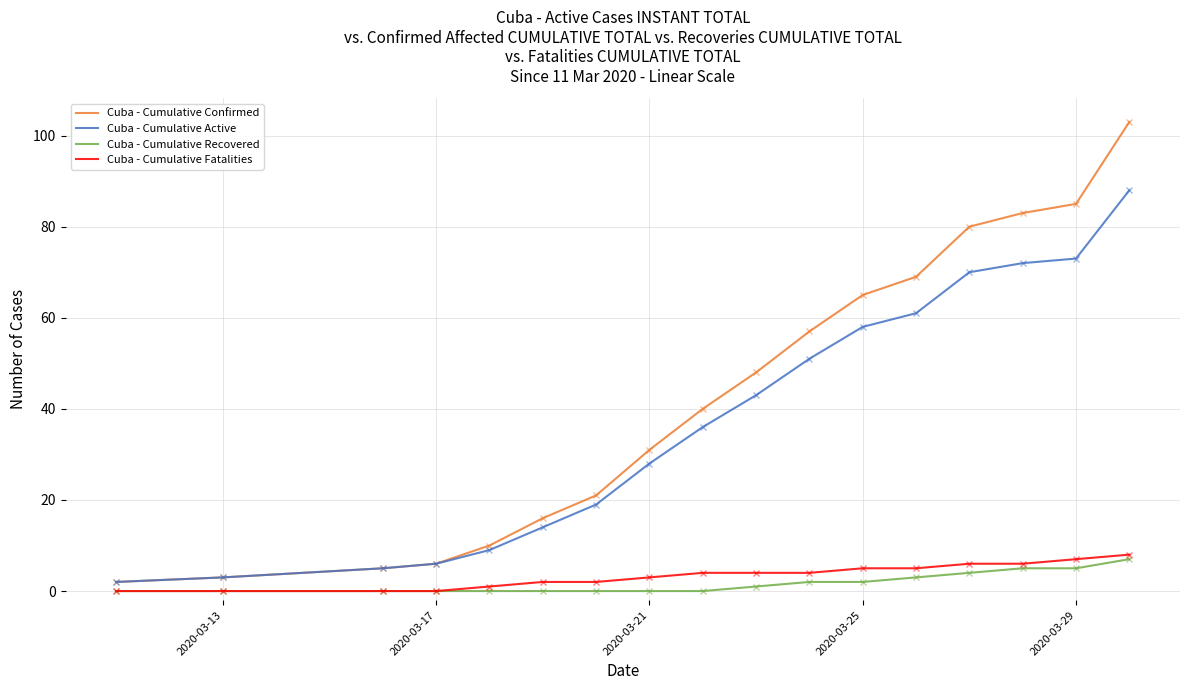

Reading left to right, what are all the values shown in this chart?

Cuba - Cumulative Confirmed: 2	3	5	6	10	16	21	31	40	48	57	65	69	80	83	85	103
Cuba - Cumulative Active: 2	3	5	6	9	14	19	28	36	43	51	58	61	70	72	73	88
Cuba - Cumulative Recovered: 0	0	0	0	0	0	0	0	0	1	2	2	3	4	5	5	7
Cuba - Cumulative Fatalities: 0	0	0	0	1	2	2	3	4	4	4	5	5	6	6	7	8